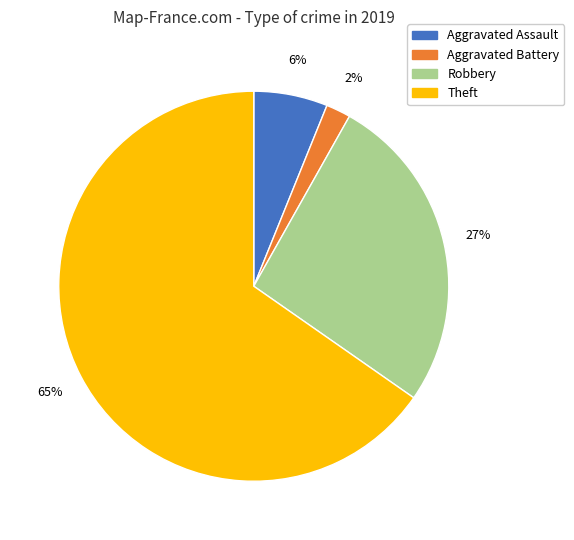

Which slice is the smallest?

Aggravated Battery